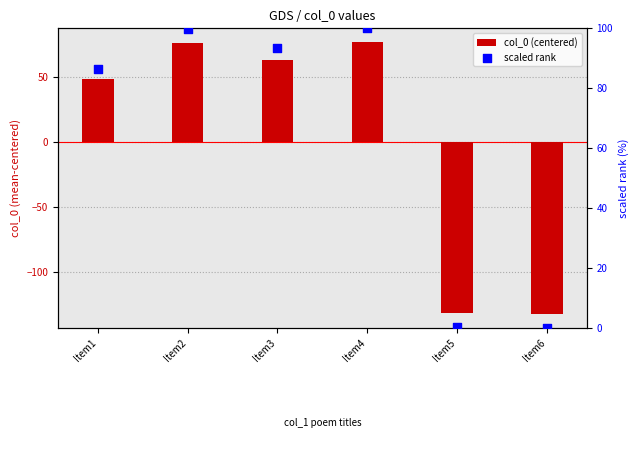

Which series has the largest Y range (max minus min)?

col_0 (centered)